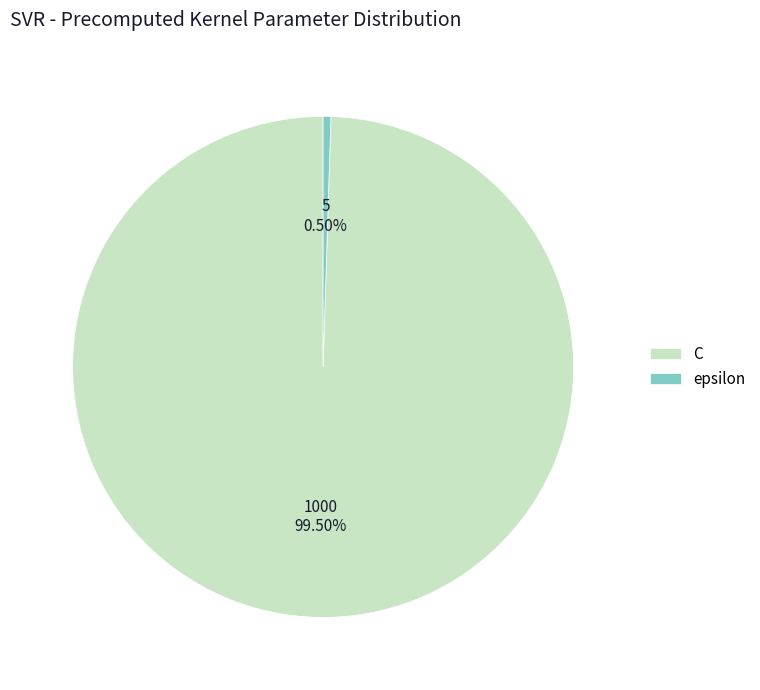

Which slice represents more than half of the pie?

C